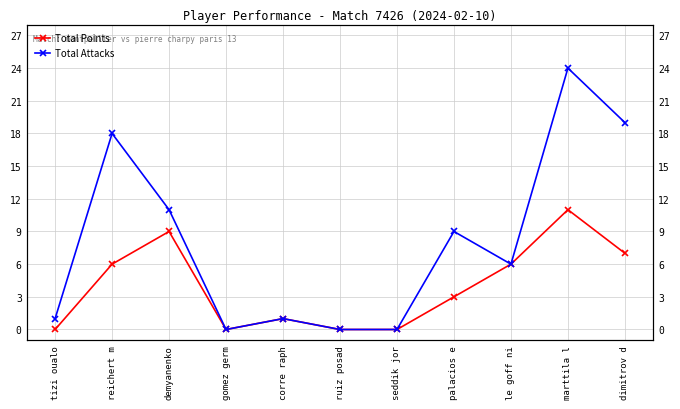

Read the Total Points value at marttila l, to the nearest 10.

10